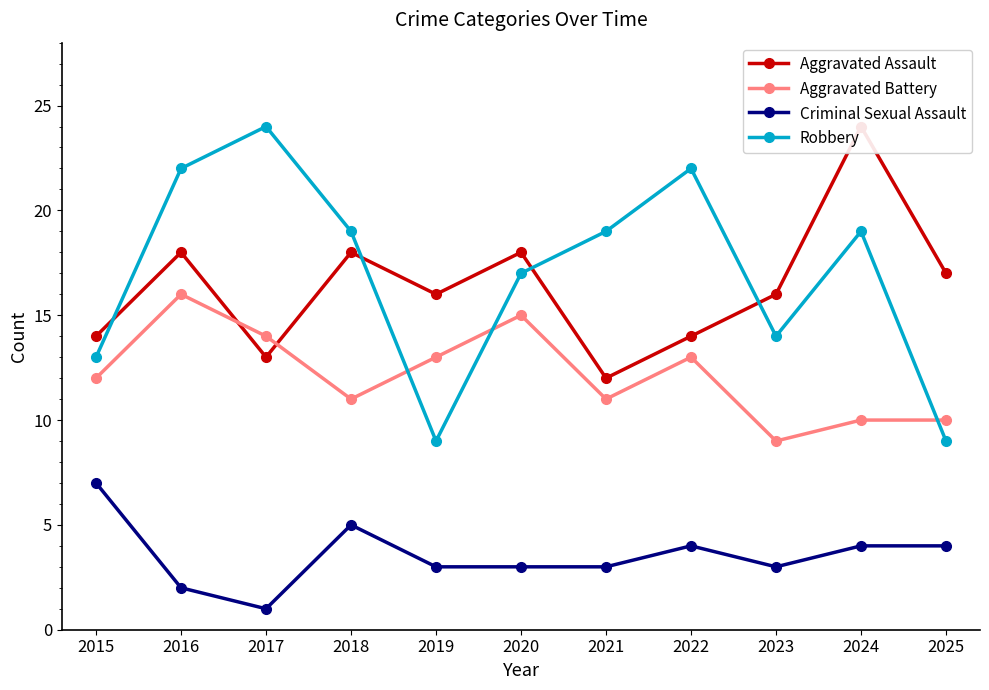

List the series in order of their peak value, lowest first.

Criminal Sexual Assault, Aggravated Battery, Aggravated Assault, Robbery